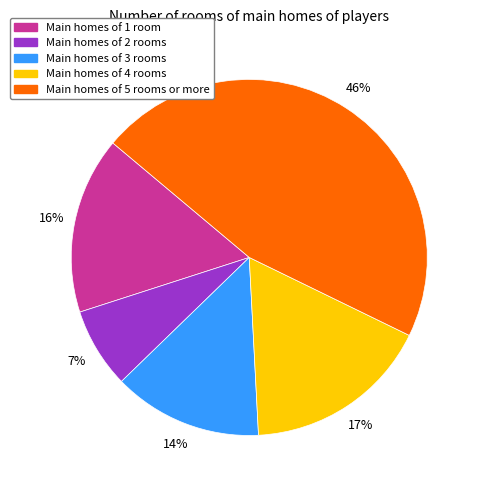

To the nearest percent, what is the difference between the largest and smallest slice percentages?

39%